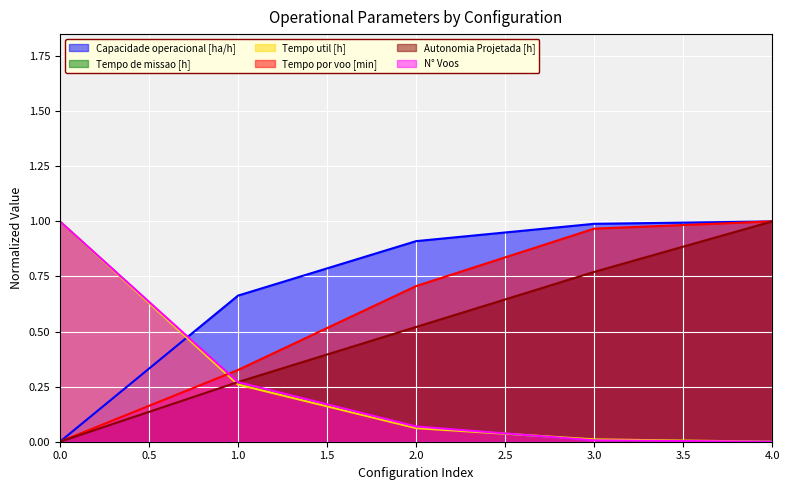

How many lines are shown in the chart?

6